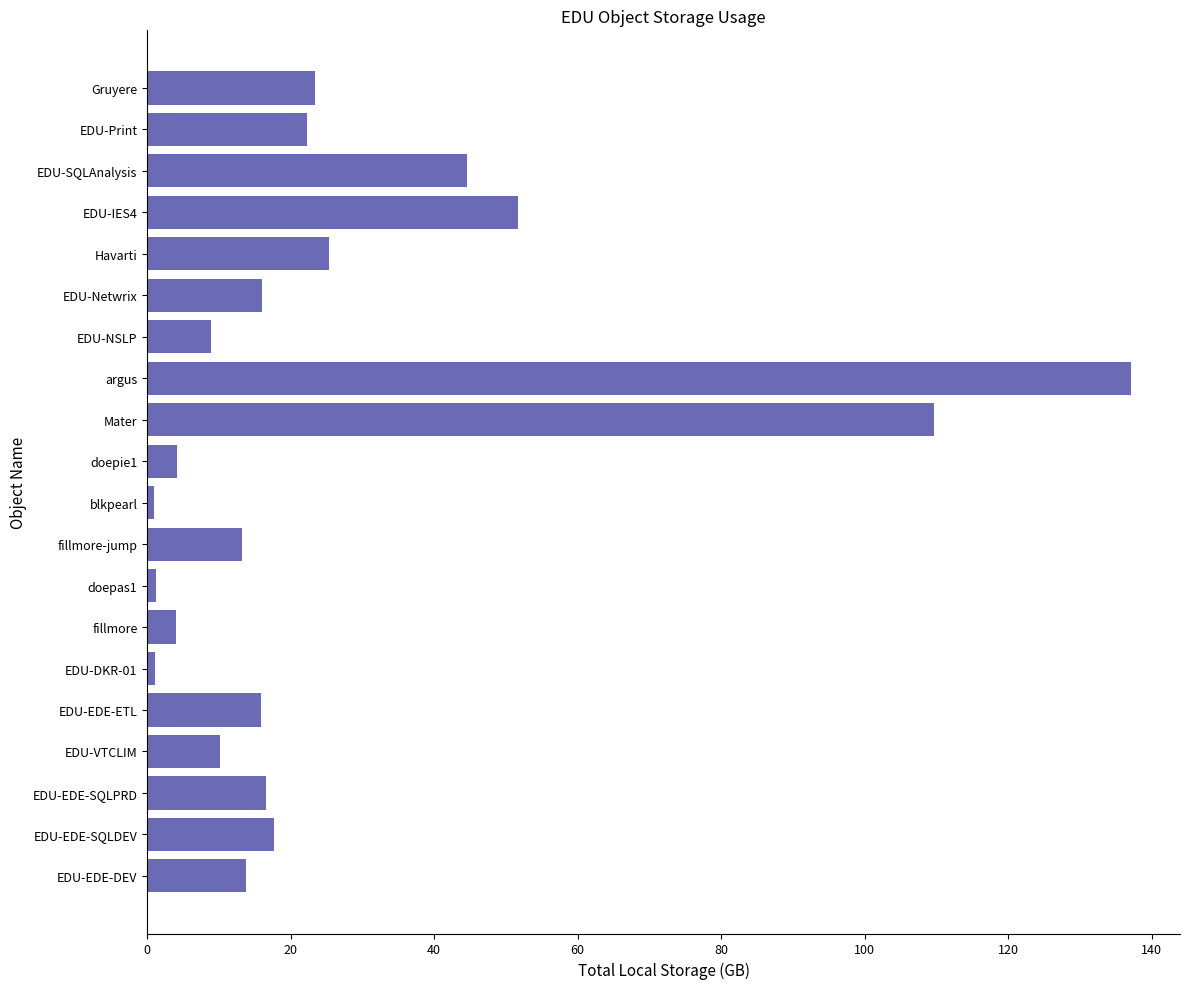

At which label is the value closest to 69?

EDU-IES4